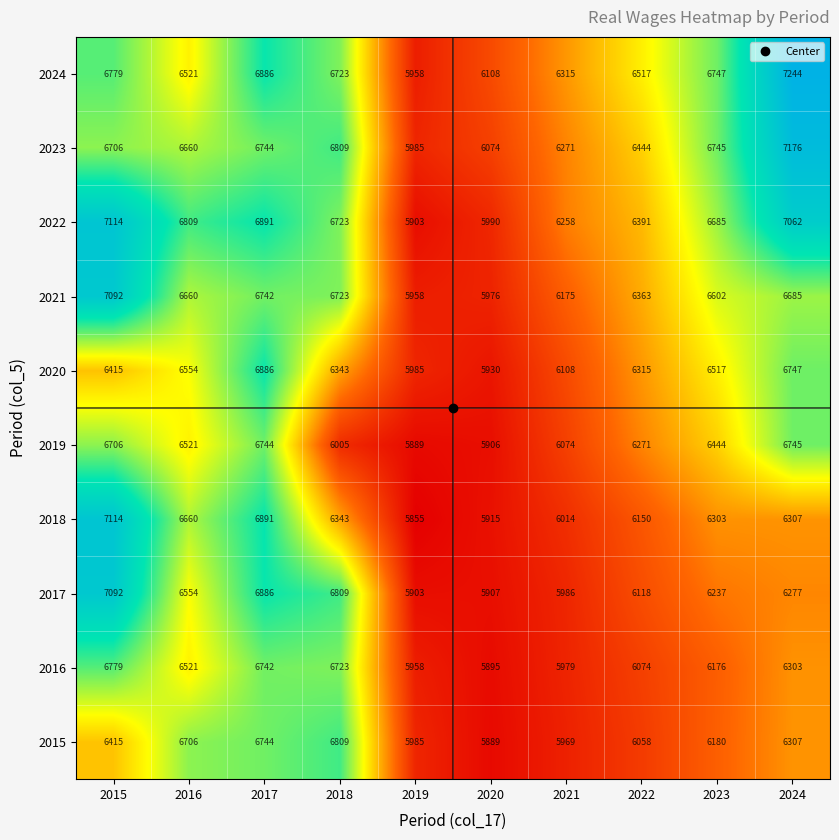

What is the total value across all series at 2017?

68156